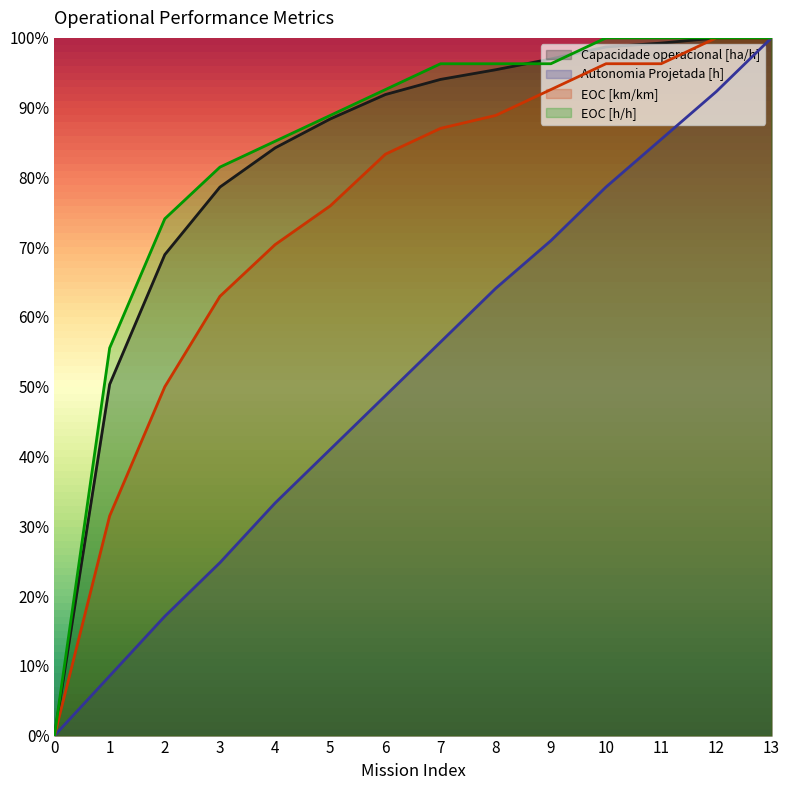

Between 0 and 9, which is larger?

9